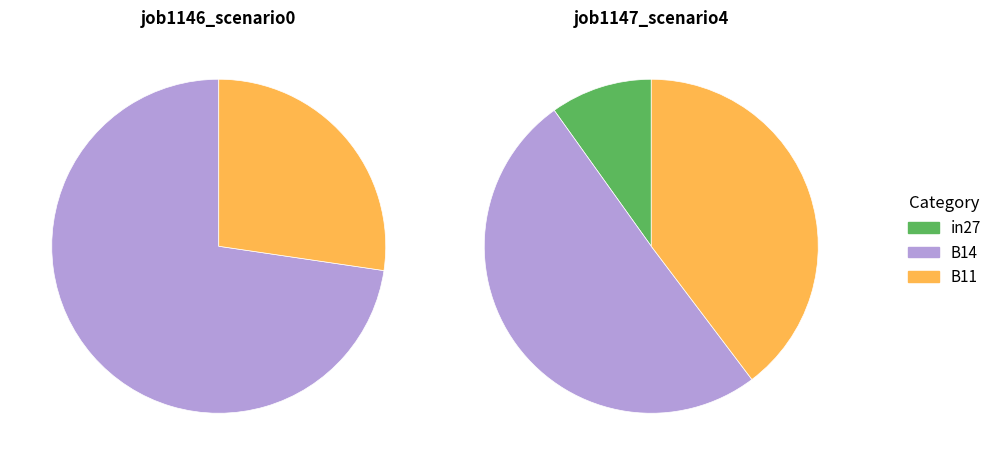

Which slice is the largest?

B14